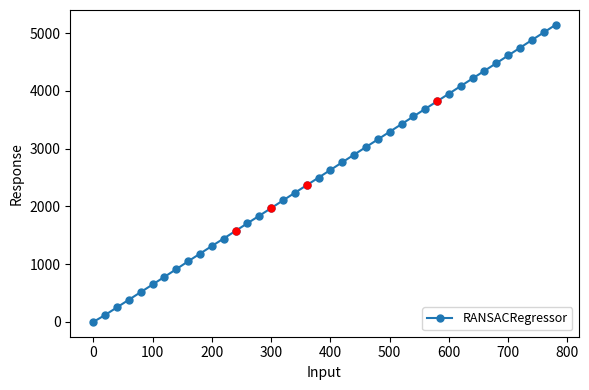

What is the value of the 13th point from the left?

1575.8